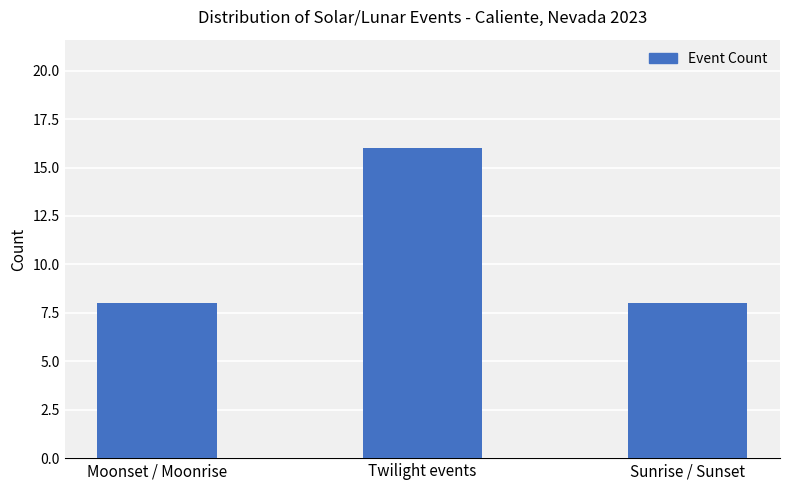

True or false: the data shows 8 at Moonset / Moonrise.

True